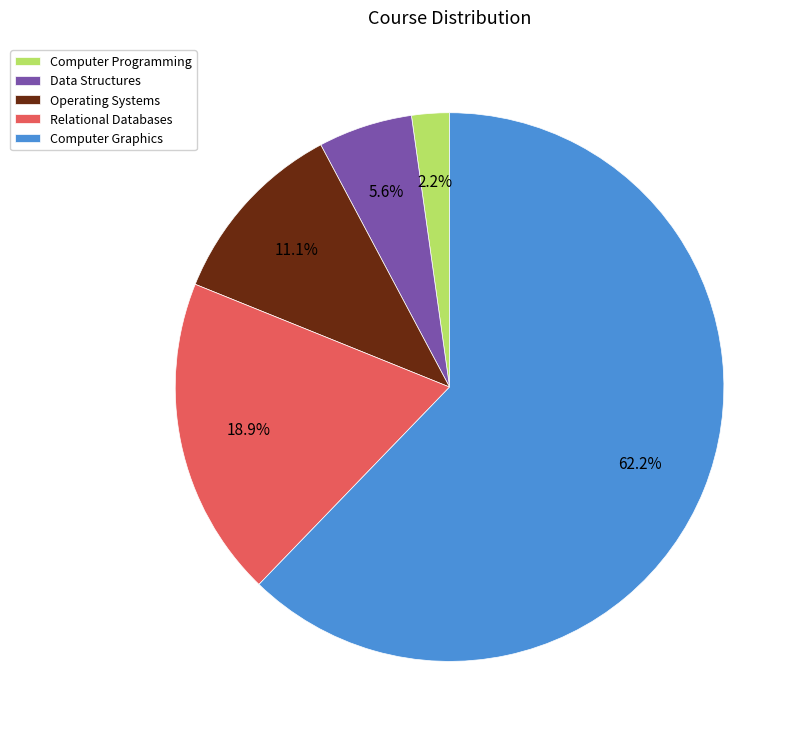

Which has a higher value, Data Structures or Operating Systems?

Operating Systems